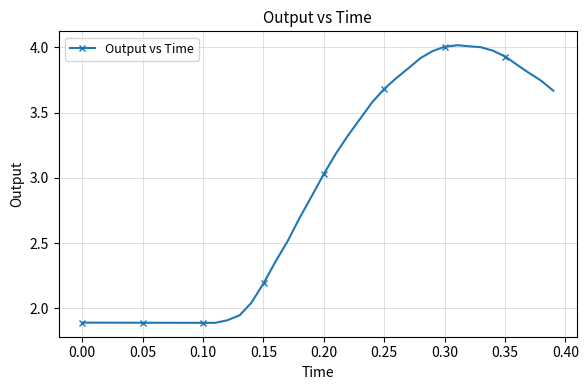

What is the difference between the maximum and minimum values?

2.1